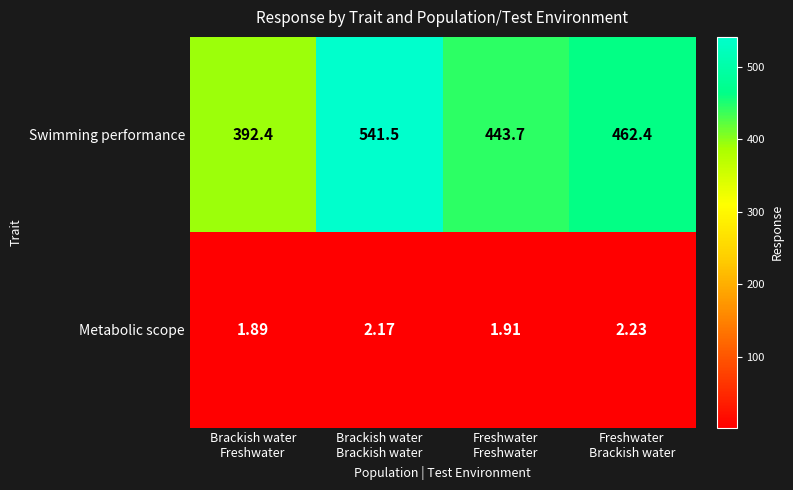

Which series has the widest spread of values?

Swimming performance